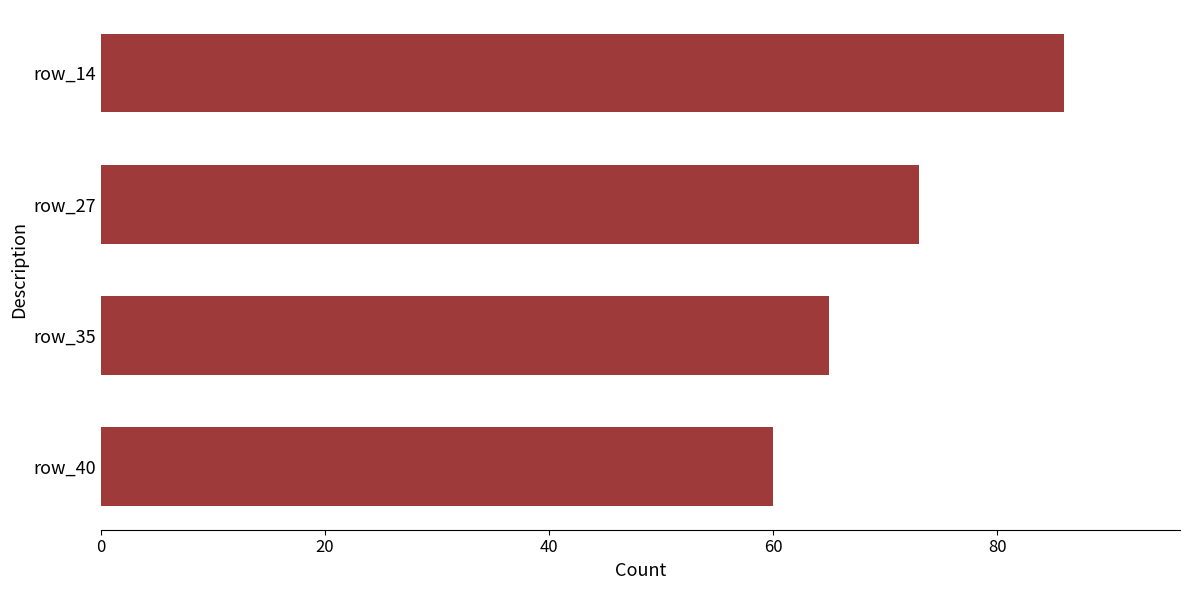

What is the value of the 1st bar from the top?

86